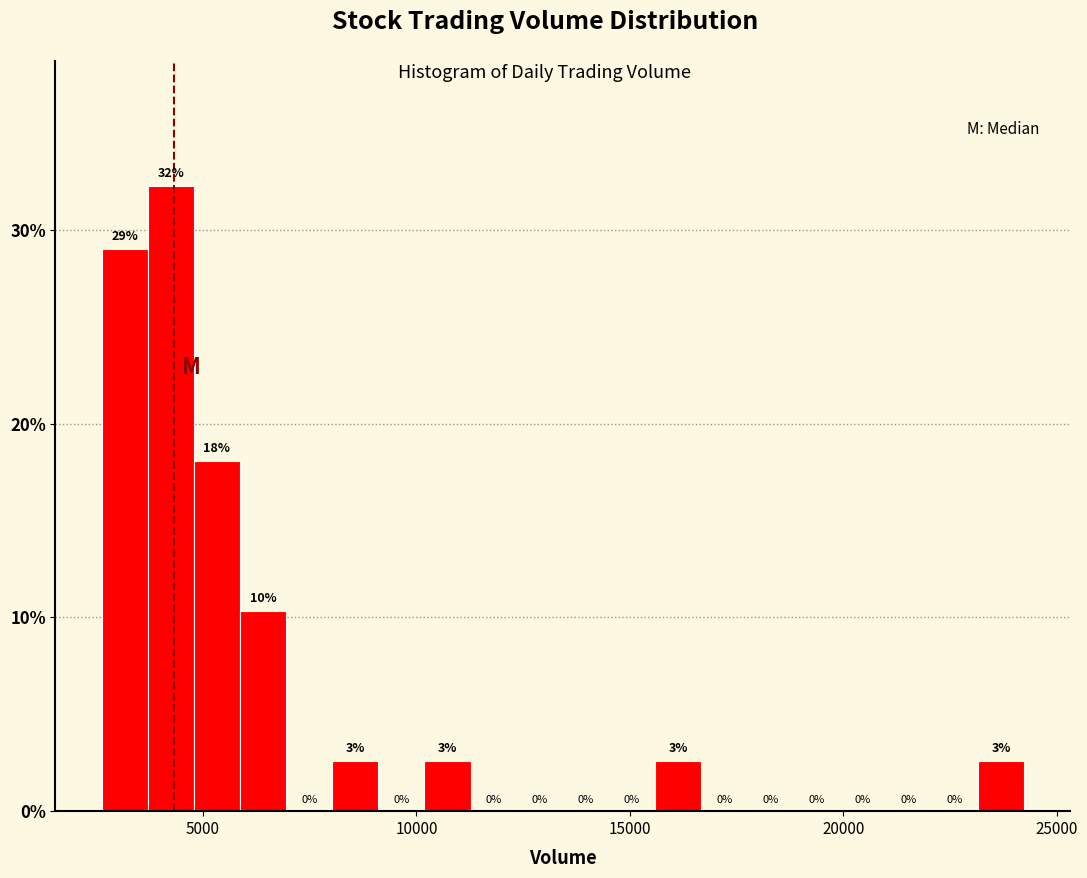

Around what value on the x-axis is the tallest bar? Give the approximate position of its centre, as read against the axis.

4000